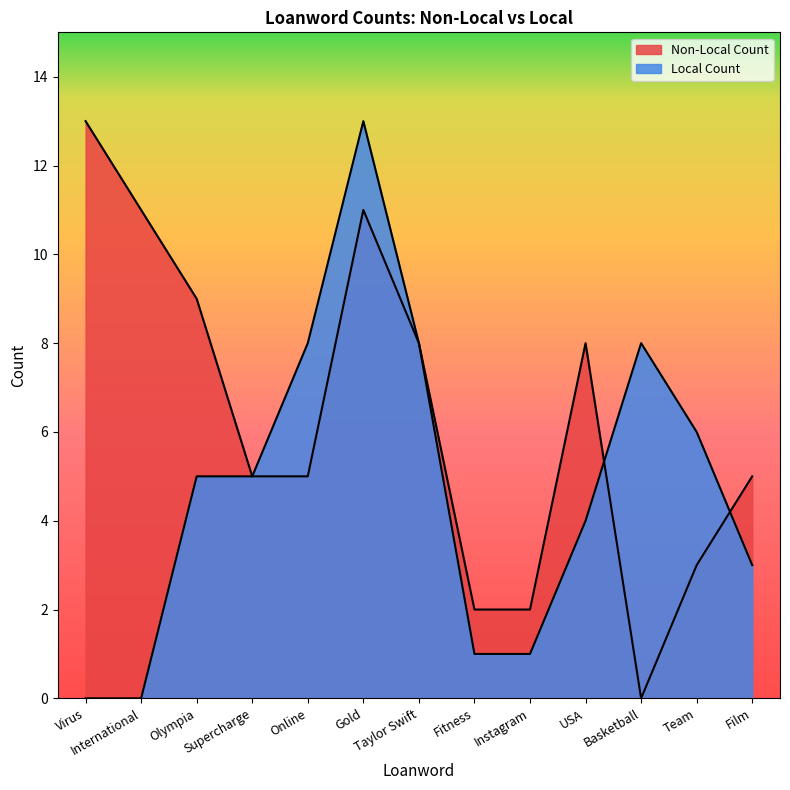

The value of Local Count at Supercharge is 5. True or false?

True